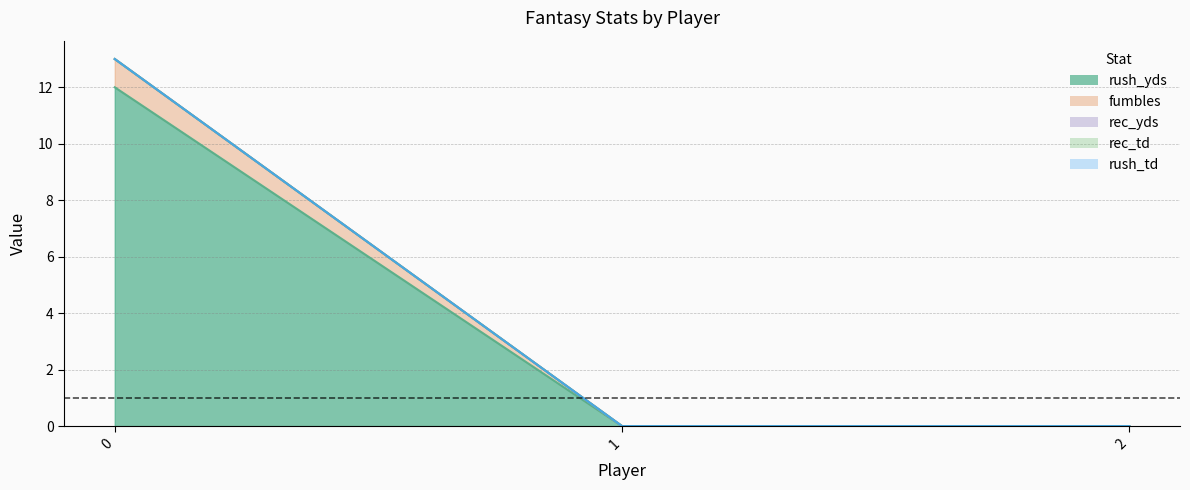

The rush_yds series shows 0 at 2. True or false?

True